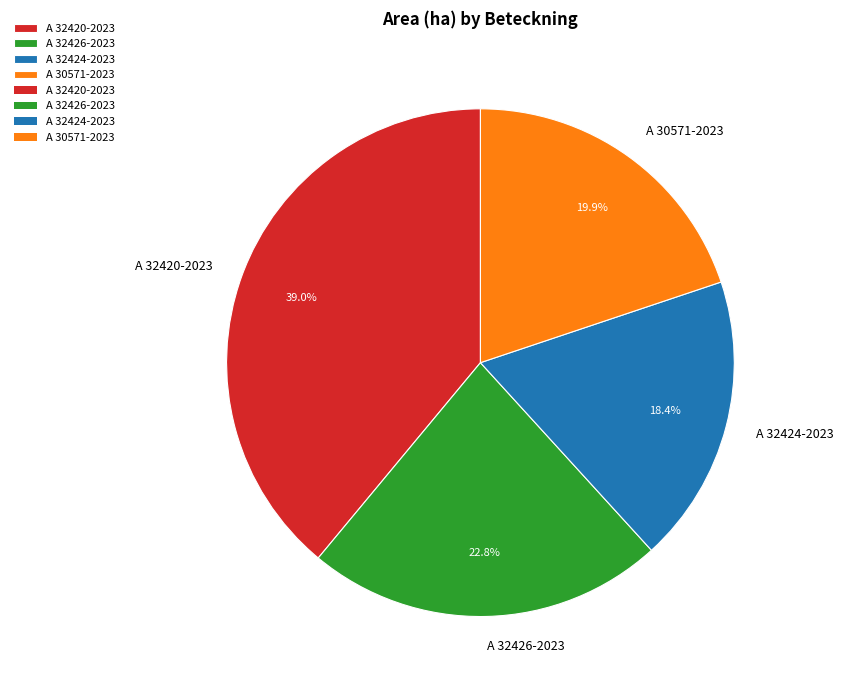

Is there any slice that represents more than half of the pie?

No